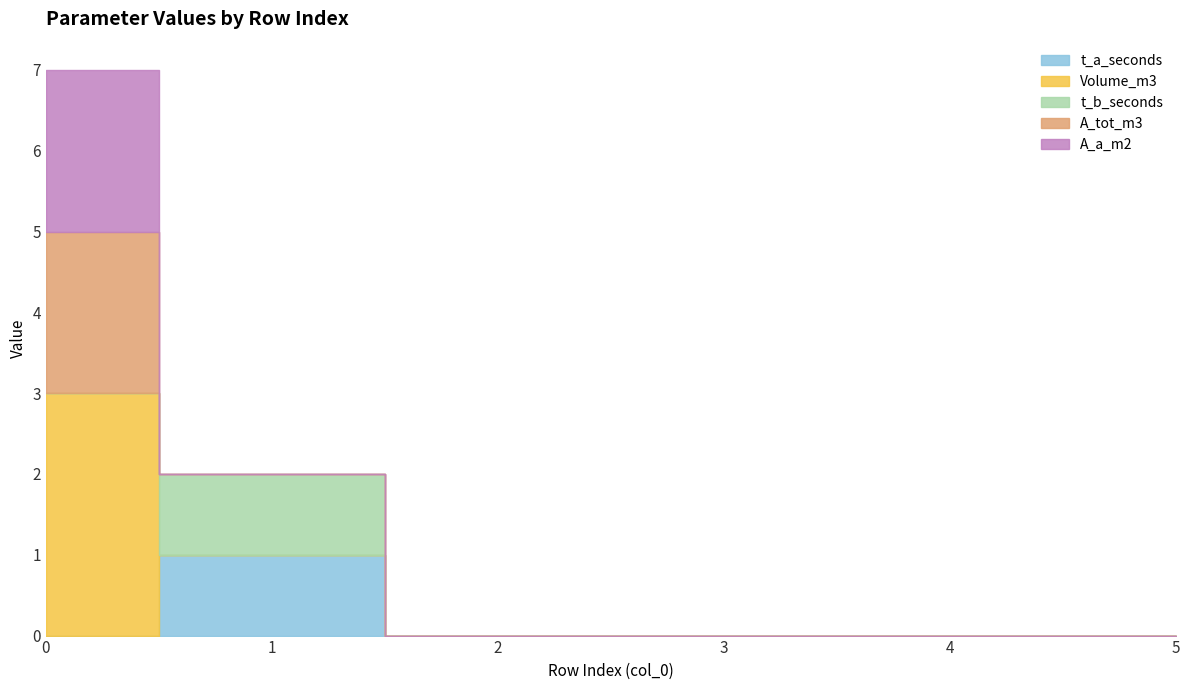

What is the difference between the maximum and minimum values in the Volume_m3 series?

3